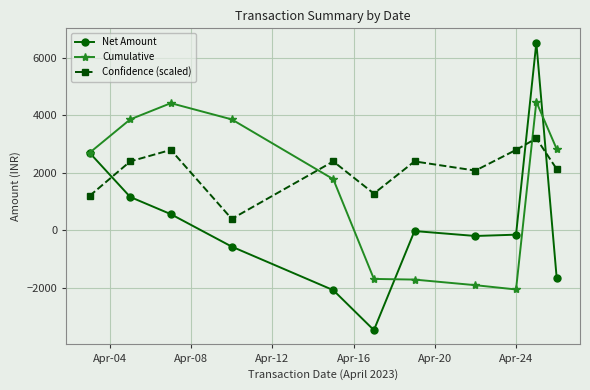

What is the value of the Confidence (scaled) point at the 3rd from the left?

2800.0